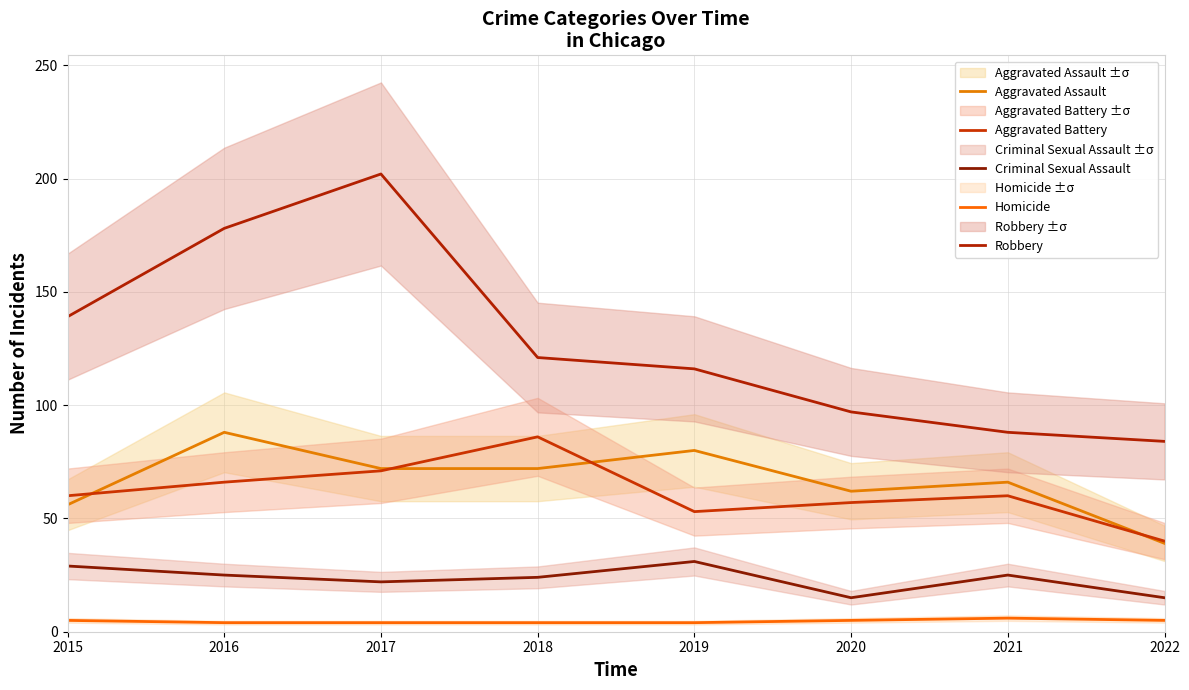

What are all the series names shown in the legend?

Aggravated Assault, Aggravated Battery, Criminal Sexual Assault, Homicide, Robbery